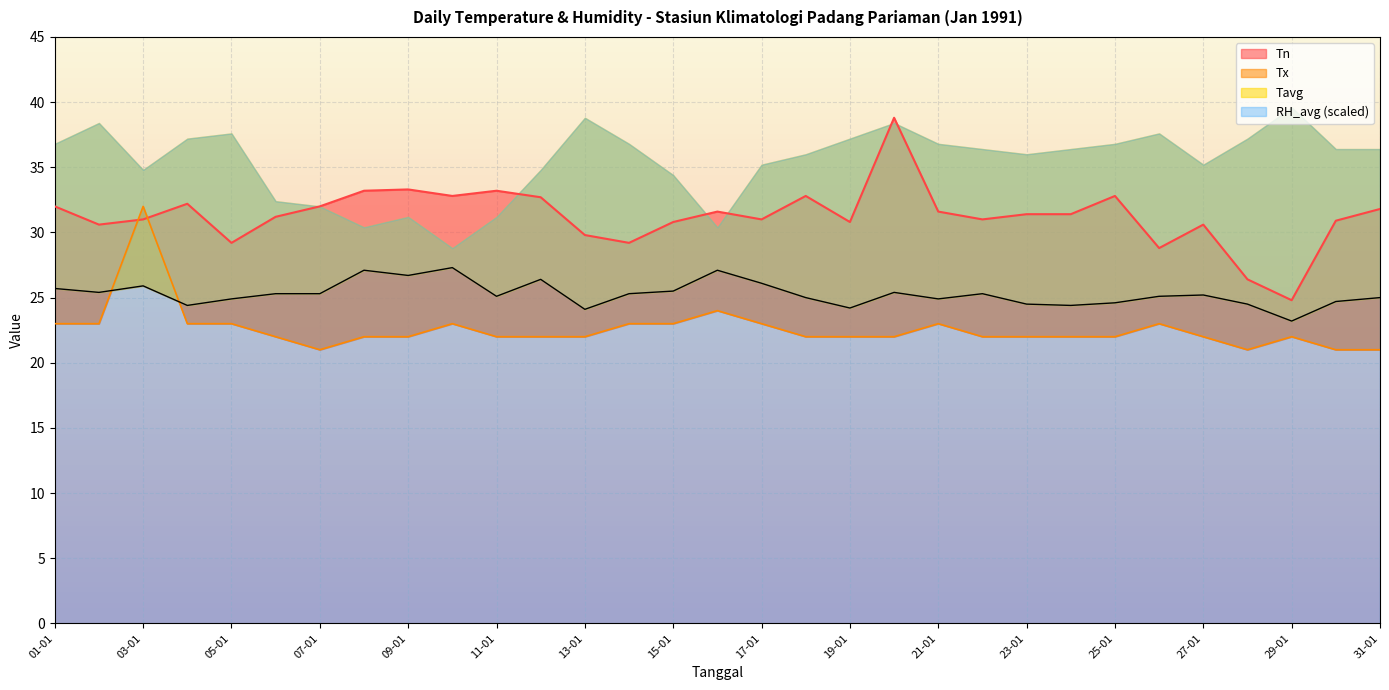

Which has a higher value, 21-01 or 16-01?

16-01